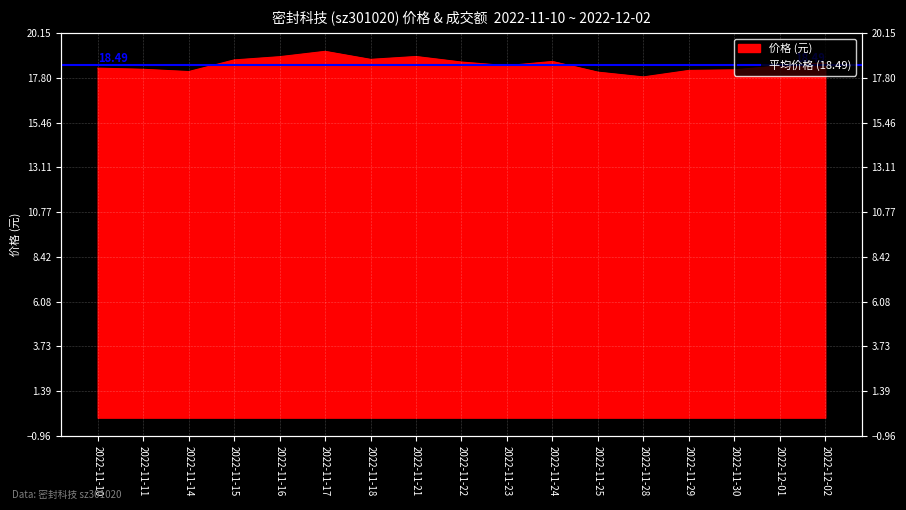

At which label does the data first exceed 18?

2022-11-10